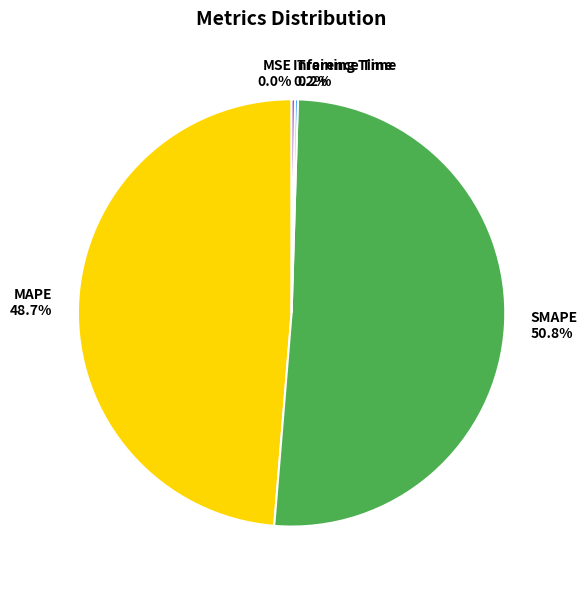

Is there a majority slice in this chart?

Yes